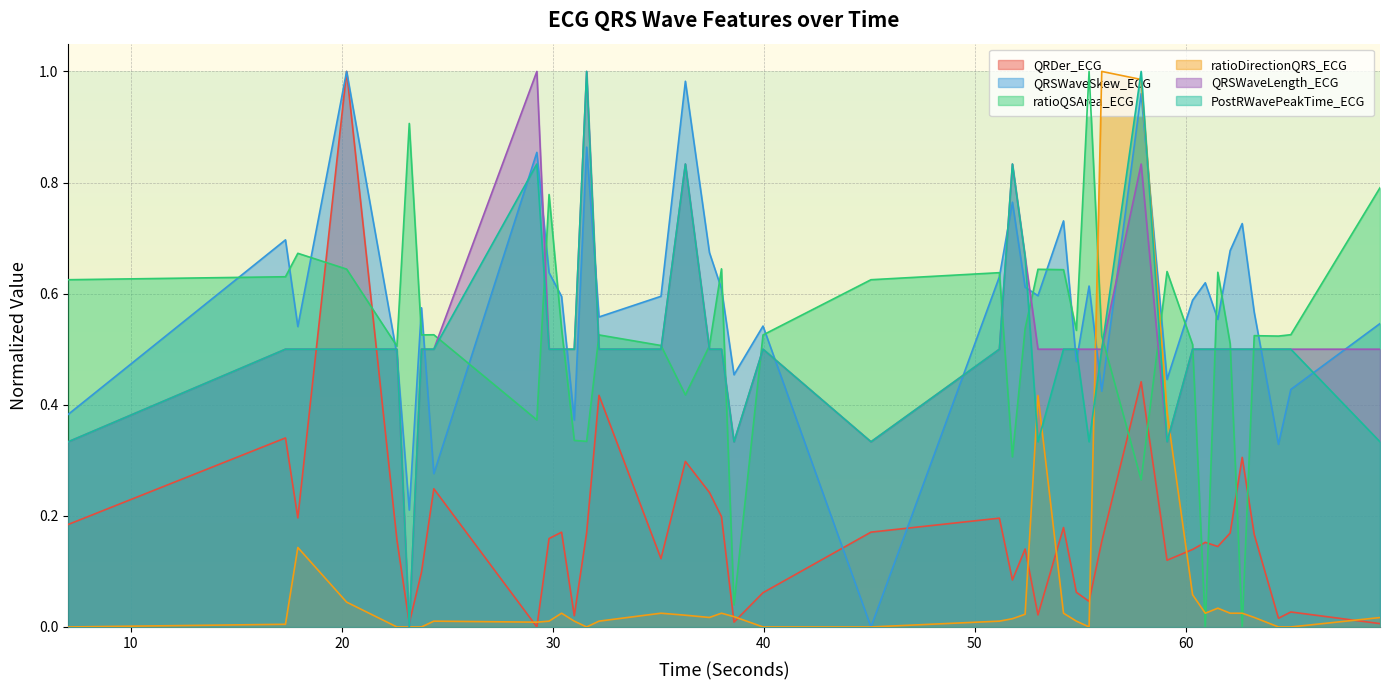

How many times do ratioQSArea_ECG and ratioDirectionQRS_ECG cross each other?

6